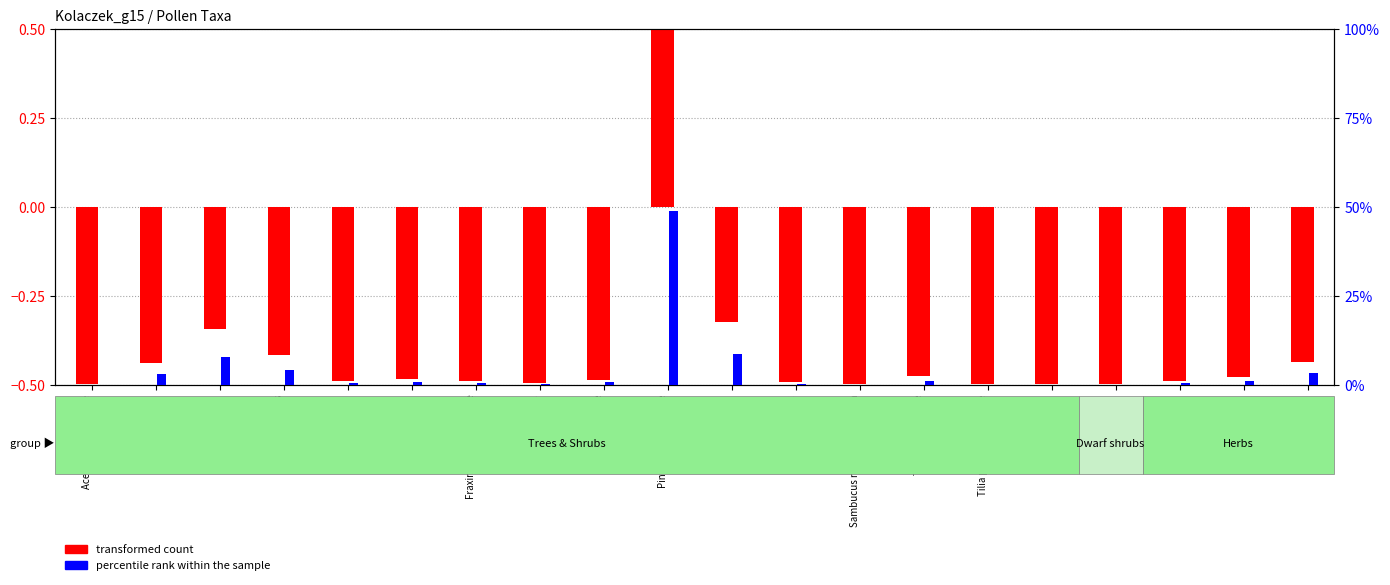

Read the transformed count value at Quercus.

-0.3